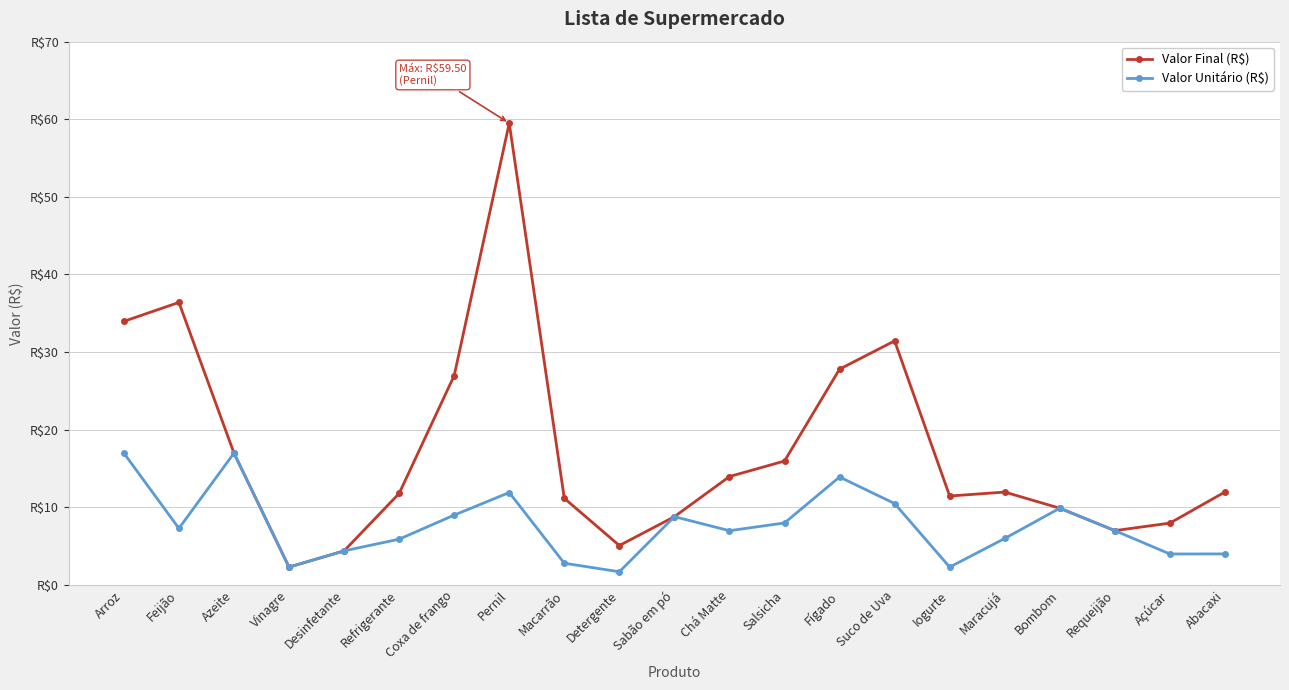

Reading right to left, extract all data points from this chart.

Valor Final (R$): 12.0	8.0	7.0	9.9	12.0	11.4	31.4	27.8	16.0	14.0	8.8	5.1	11.2	59.5	27.0	11.8	4.4	2.3	17.0	36.4	34.0
Valor Unitário (R$): 4.0	4.0	7.0	9.9	6.0	2.3	10.5	13.9	8.0	7.0	8.8	1.7	2.8	11.9	9.0	5.9	4.4	2.3	17.0	7.3	17.0